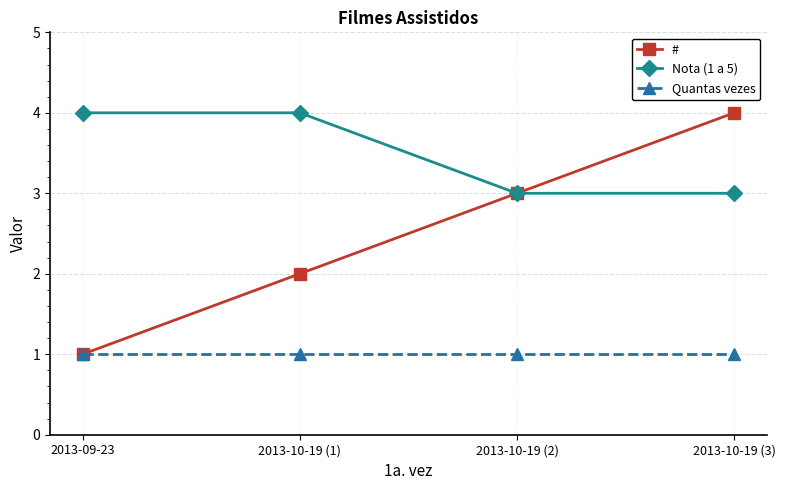

What is the highest value of the Nota (1 a 5) series?

4